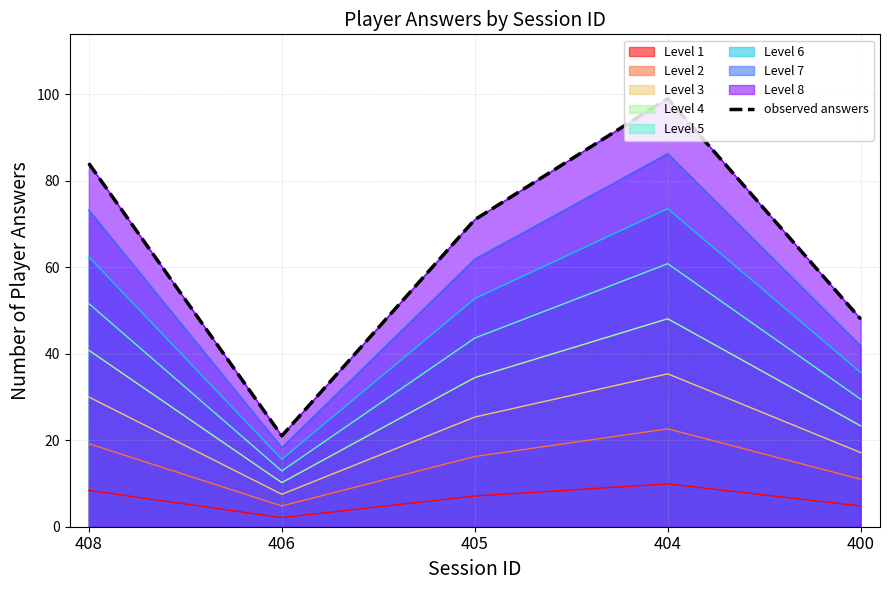

At which label is the value closest to 60?

405